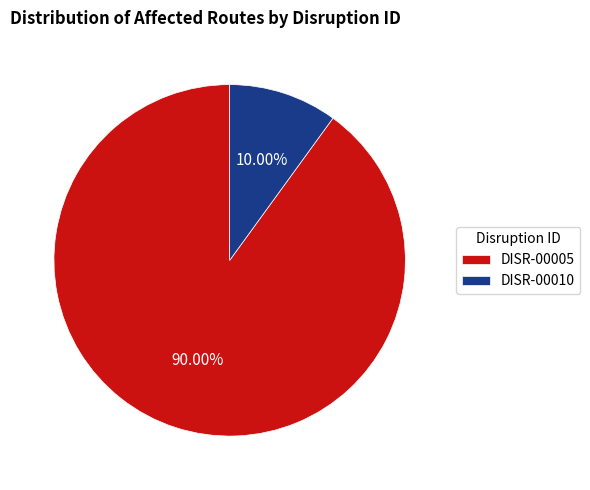

Does any single category account for the majority?

Yes